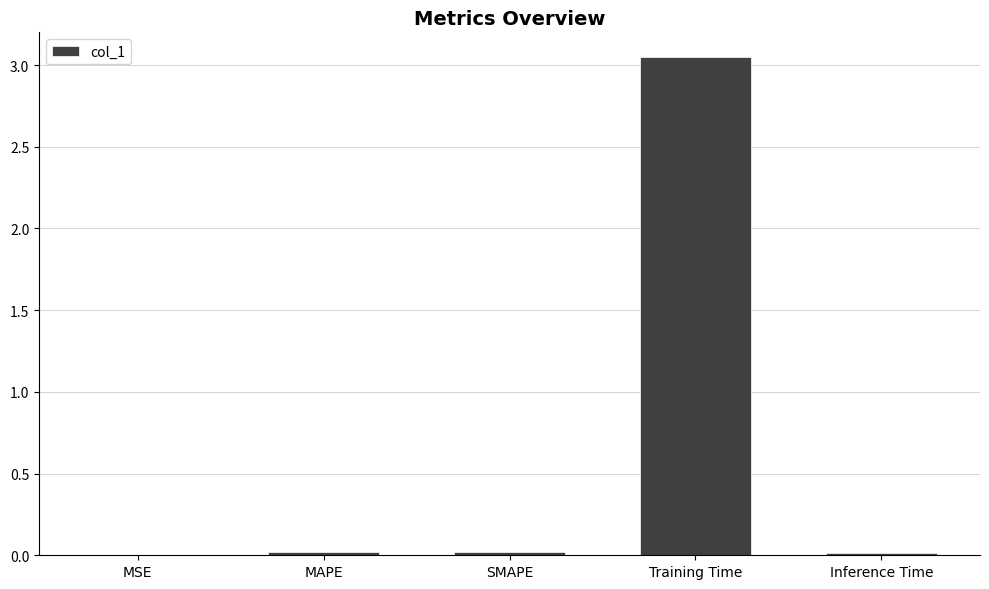

The chart shows a value of 0.0 at Inference Time. True or false?

True